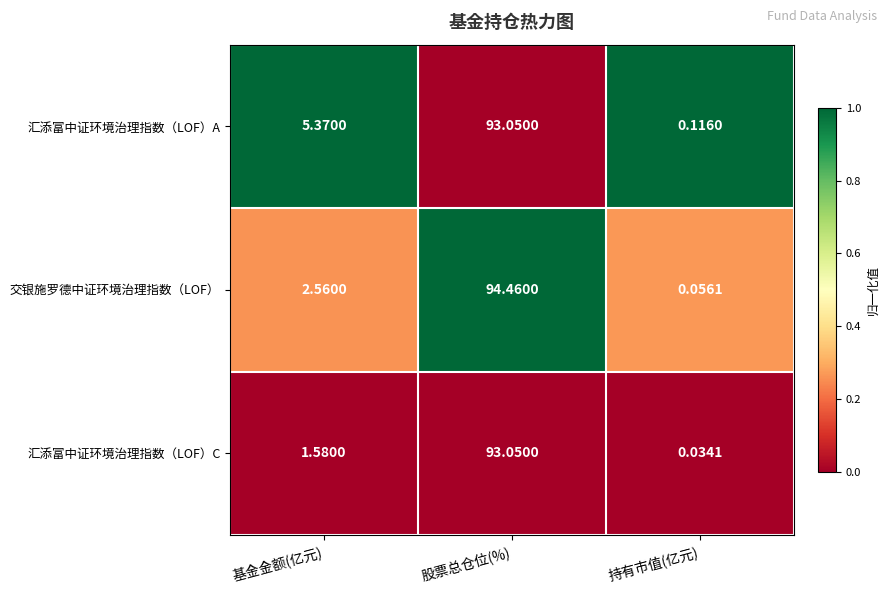

Where does the 汇添富中证环境治理指数（LOF）C series first go above 1?

基金金额(亿元)